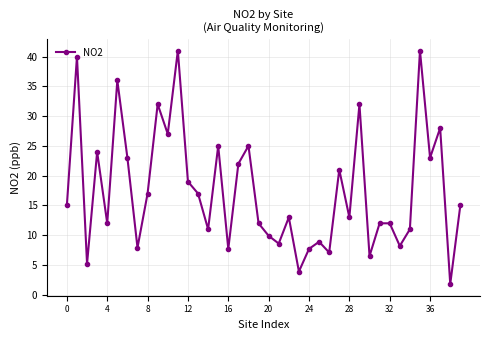

What is the sum of all values?

702.4